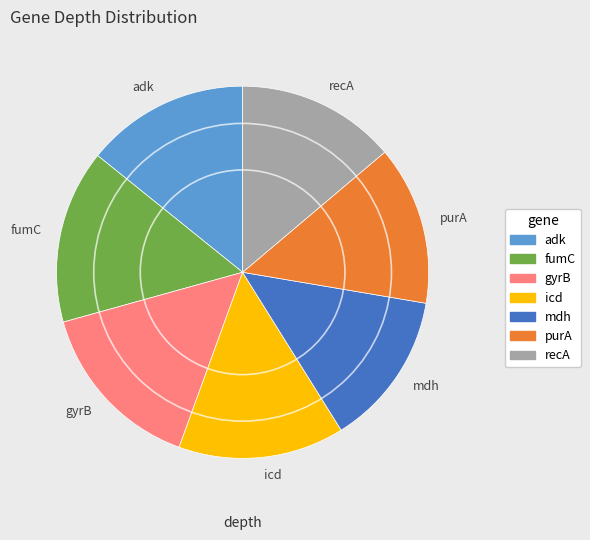

Is the sum of adk and recA greater than half?

No